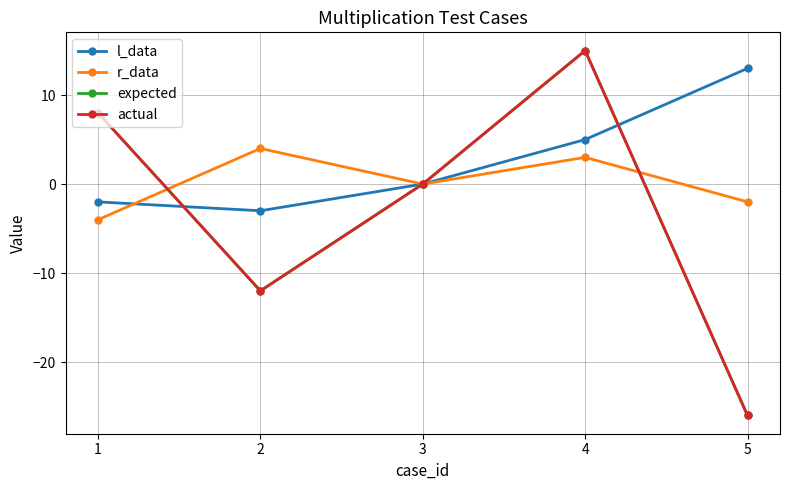

What is the total value across all series at 1?

10